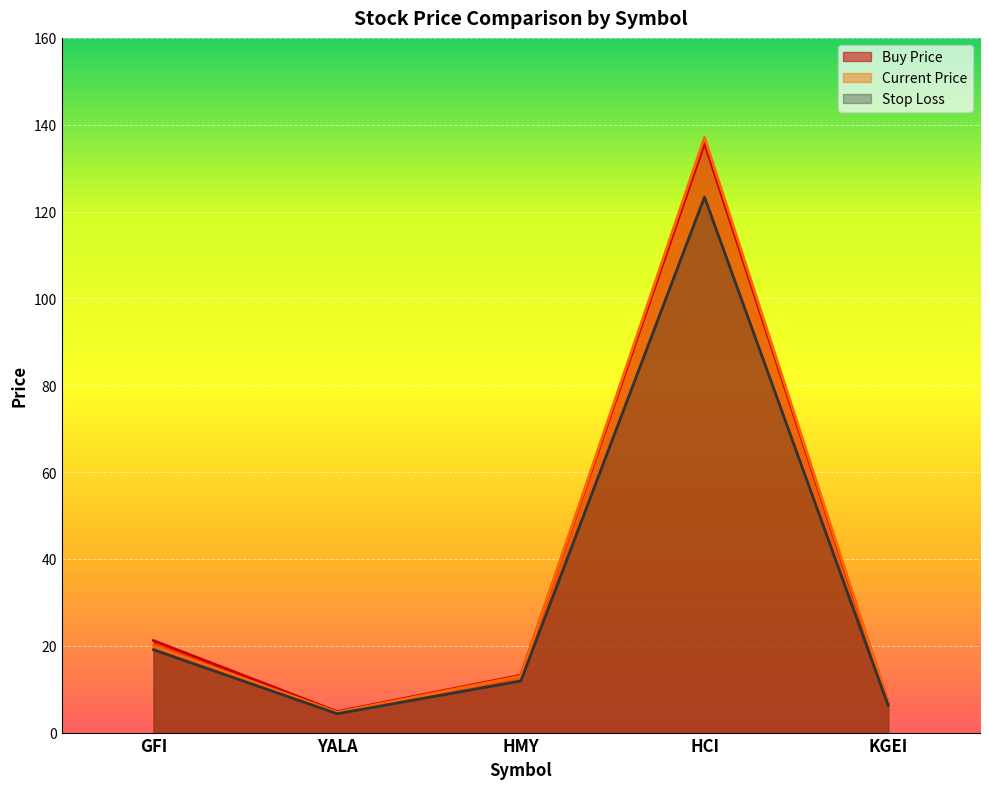

True or false: price_cur and stop_loss cross at least once.

False